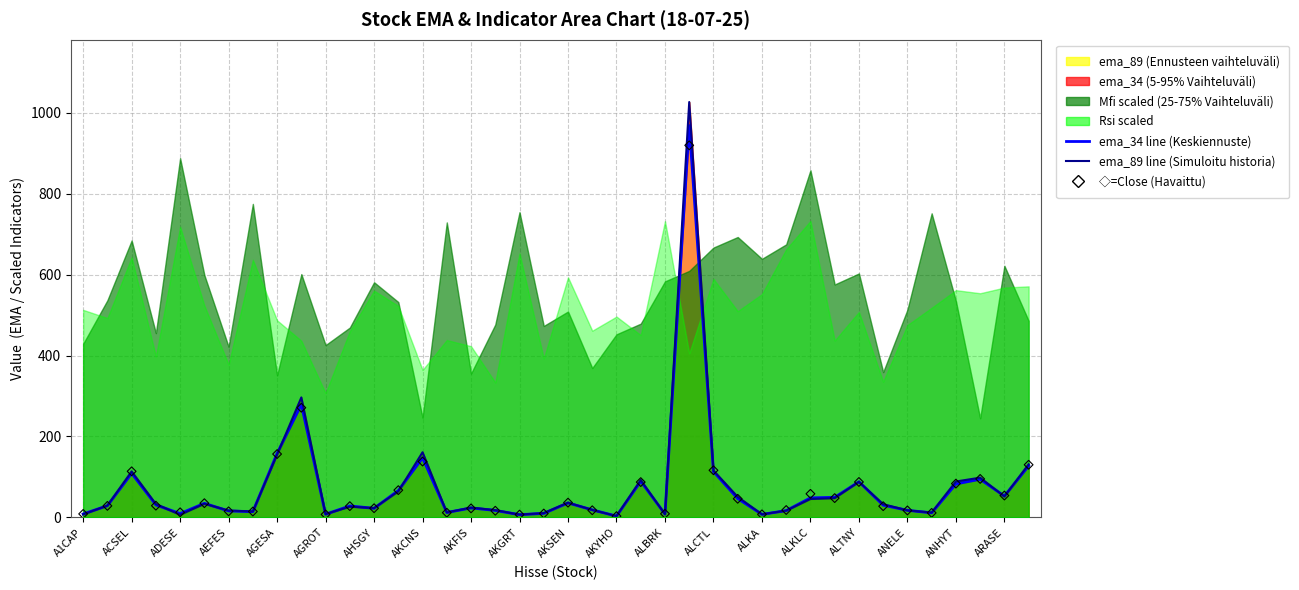

Is the value of Close (Havaittu) at 33 greater than the value of ema_89 line at AKGRT?

No